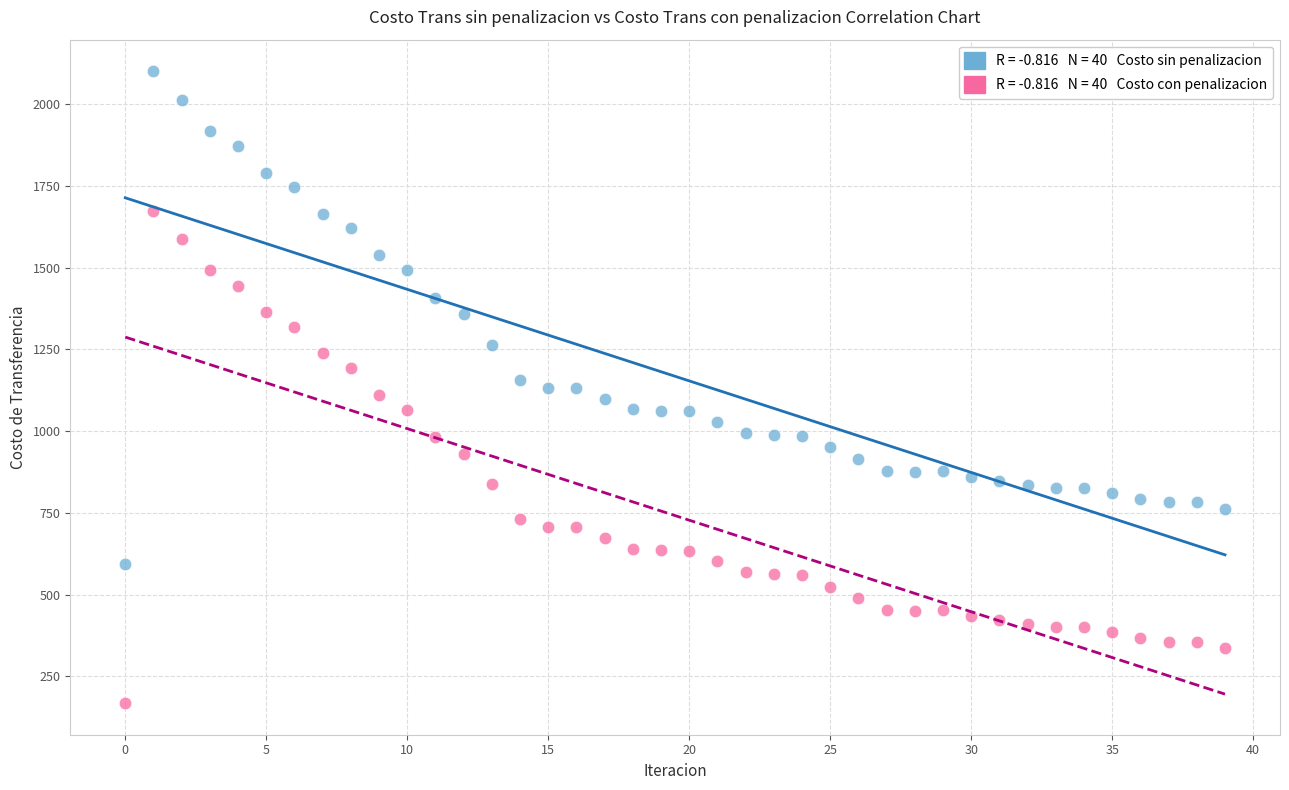

Count the number of points in this scatter plot.

80